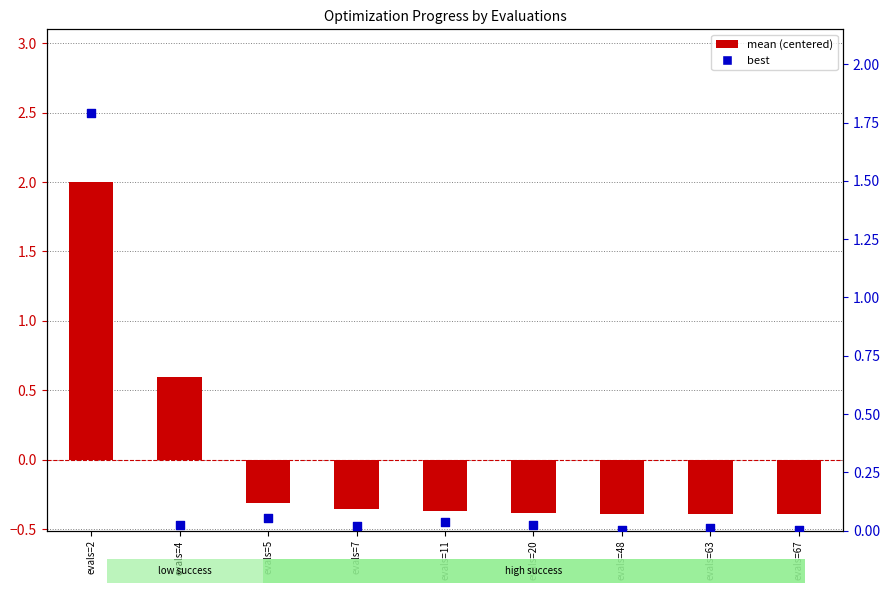

What are all the series names shown in the legend?

mean (centered), best